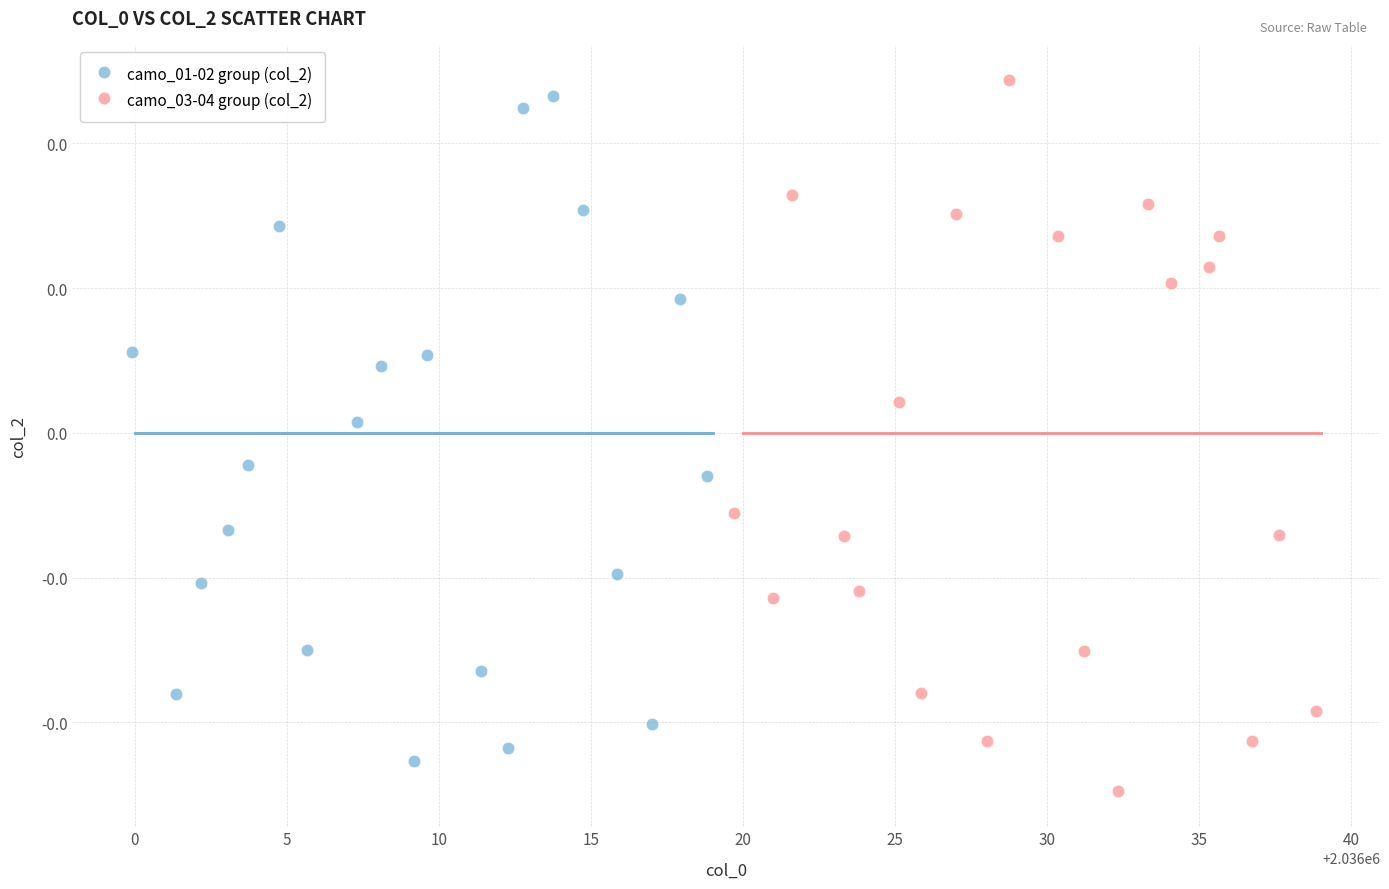

Which series reaches the minimum Y coordinate?

camo_03-04 group (col_2)